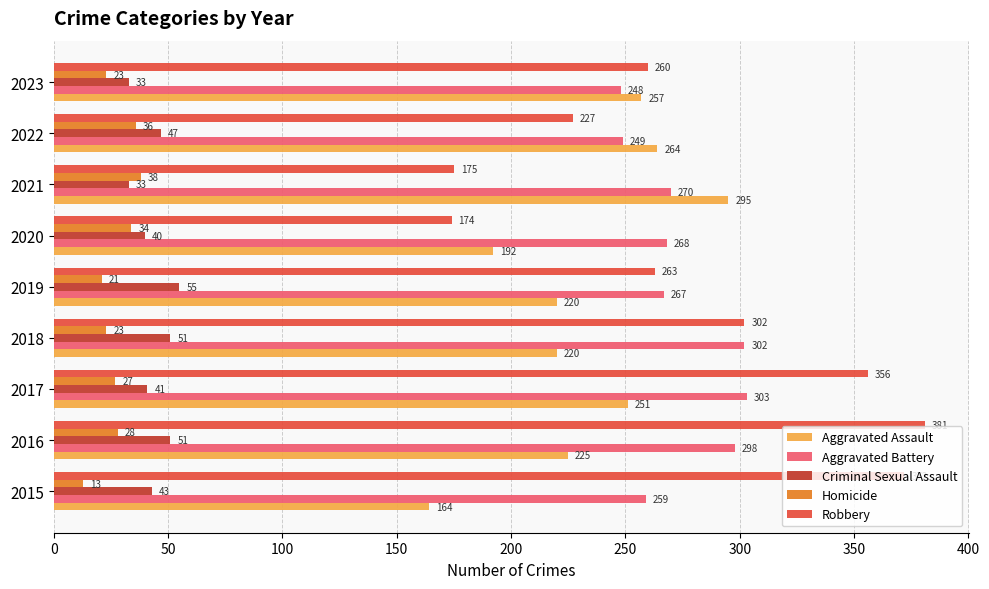

At which label is Robbery closest to 277?

2019